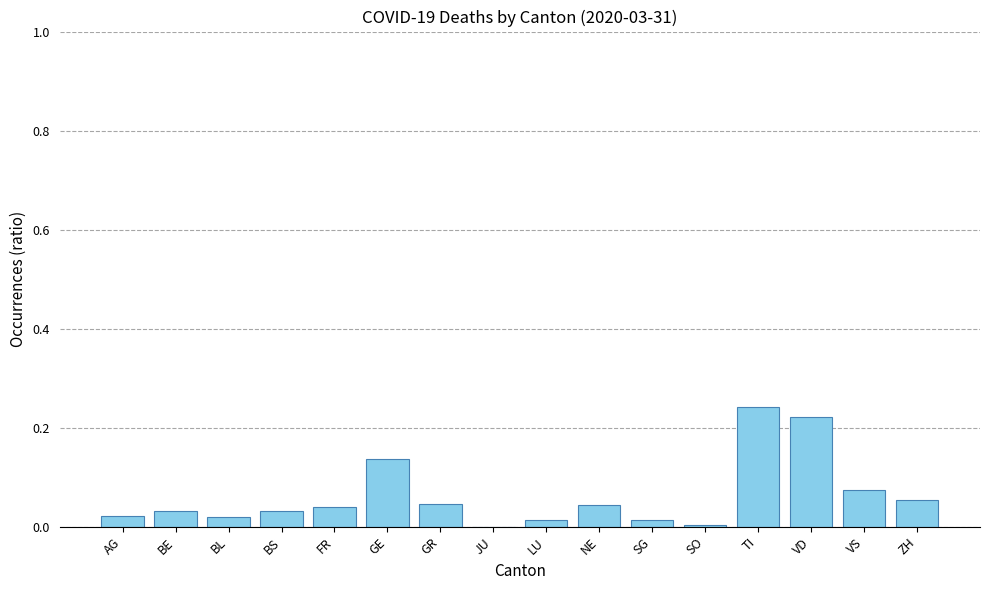

At which category does the chart reach its peak across all series?

TI